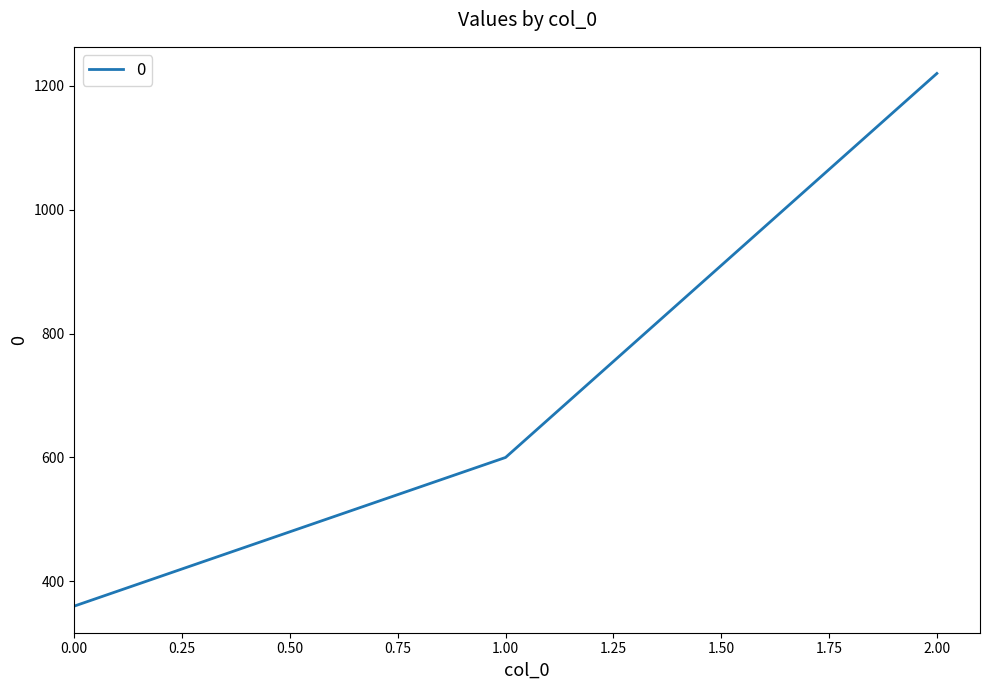

What is the ratio of the value at 2.00 to the value at 0.00?

3.4